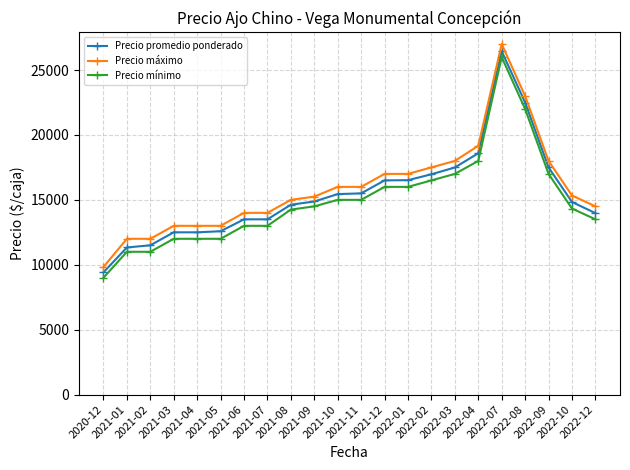

At how many categories does at least one series exceed 22227?

2